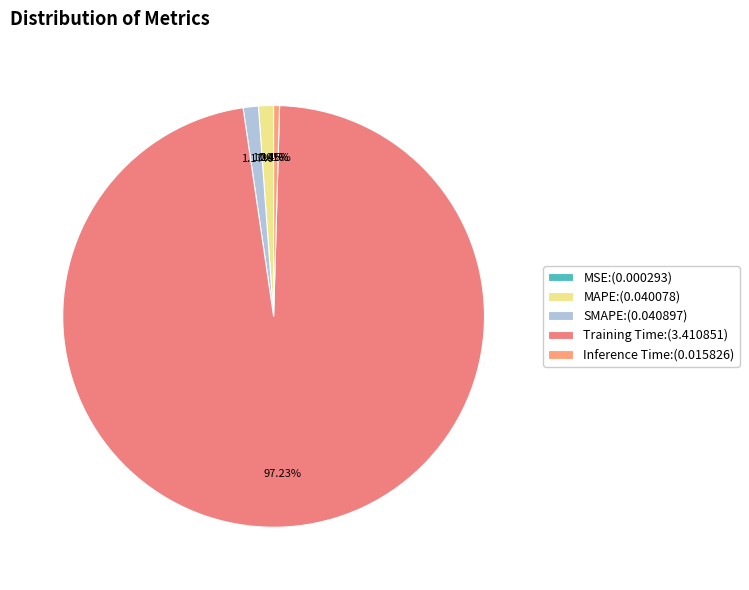

Which category has the smallest portion of the pie?

MSE